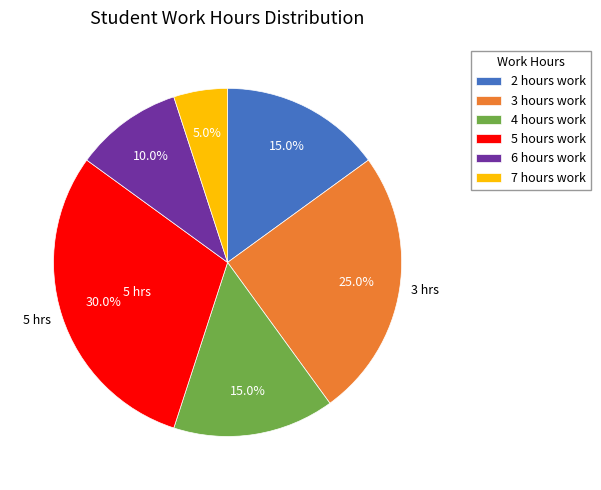

What is the smallest slice in the pie chart?

7